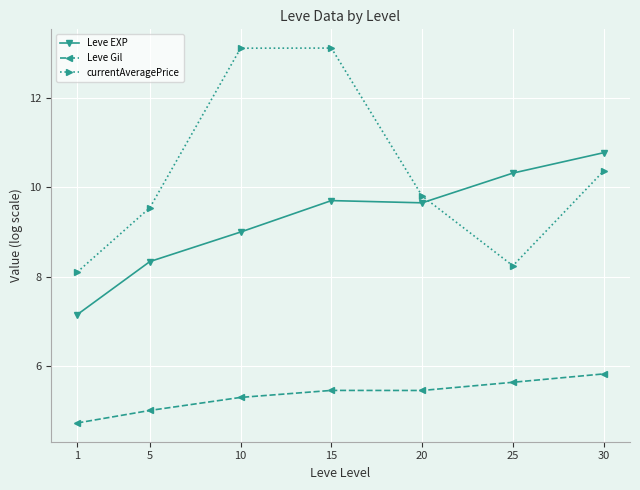

What is the minimum value shown in the chart?

4.7